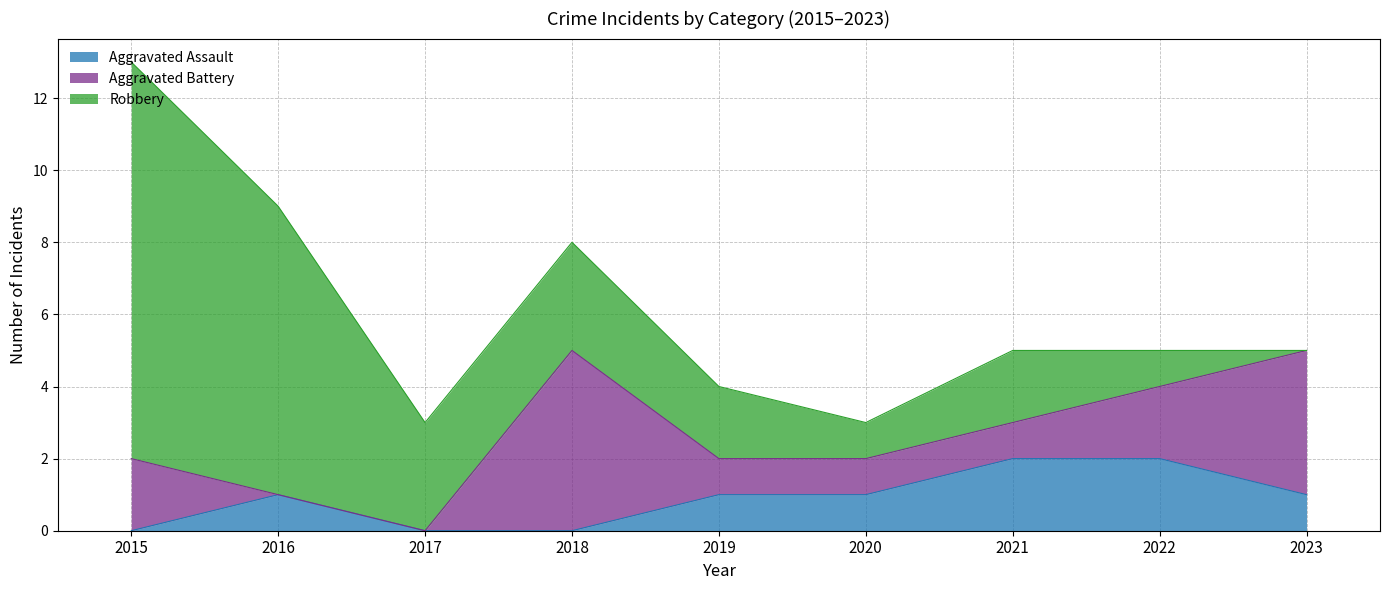

List the series in order of their peak value, highest first.

Robbery, Aggravated Battery, Aggravated Assault